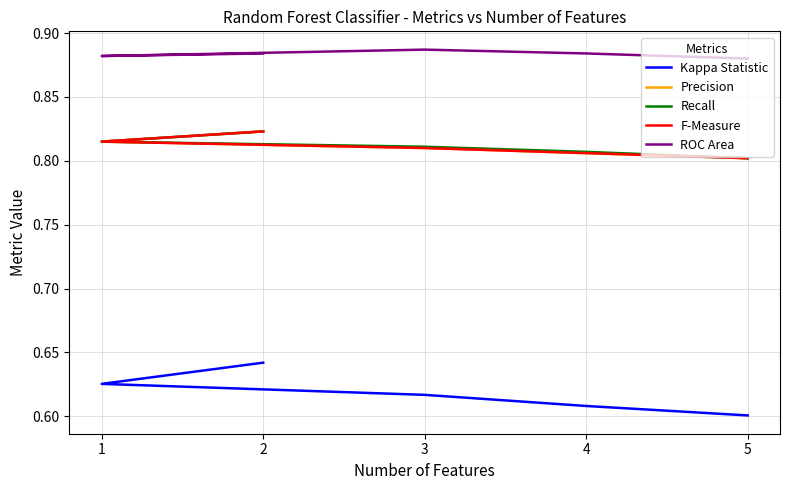

List the series in order of their peak value, lowest first.

Kappa Statistic, Precision, Recall, F-Measure, ROC Area